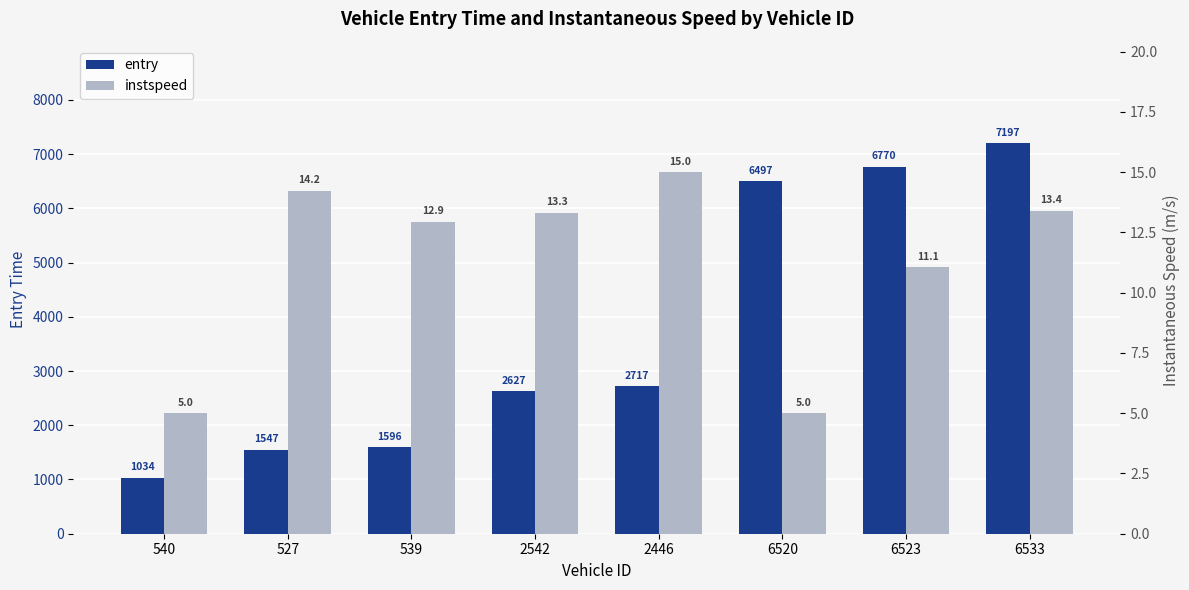

What is the difference between the maximum and minimum values in the entry series?

6162.9